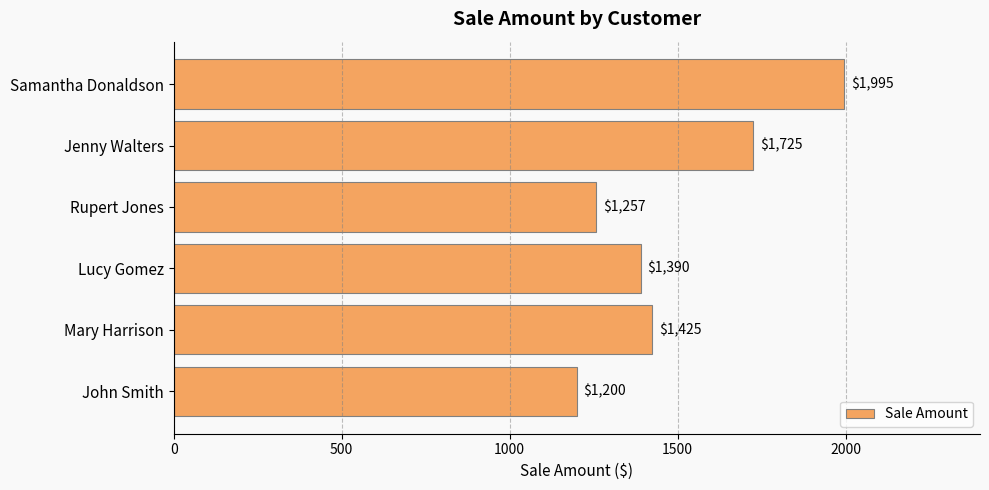

What is the sum of the values at Rupert Jones and Mary Harrison?

2682